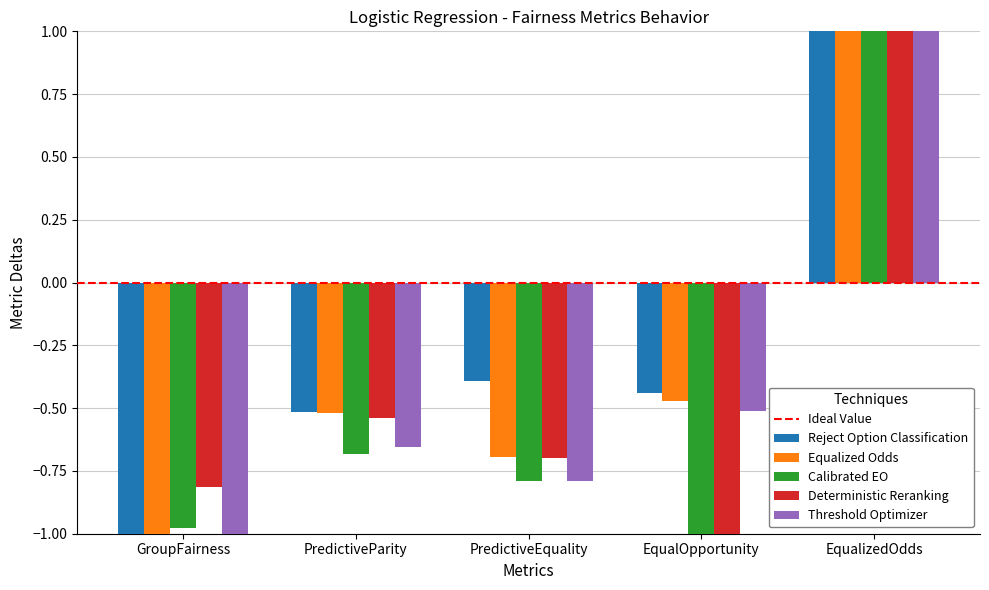

Which label corresponds to the largest value in the chart?

EqualizedOdds